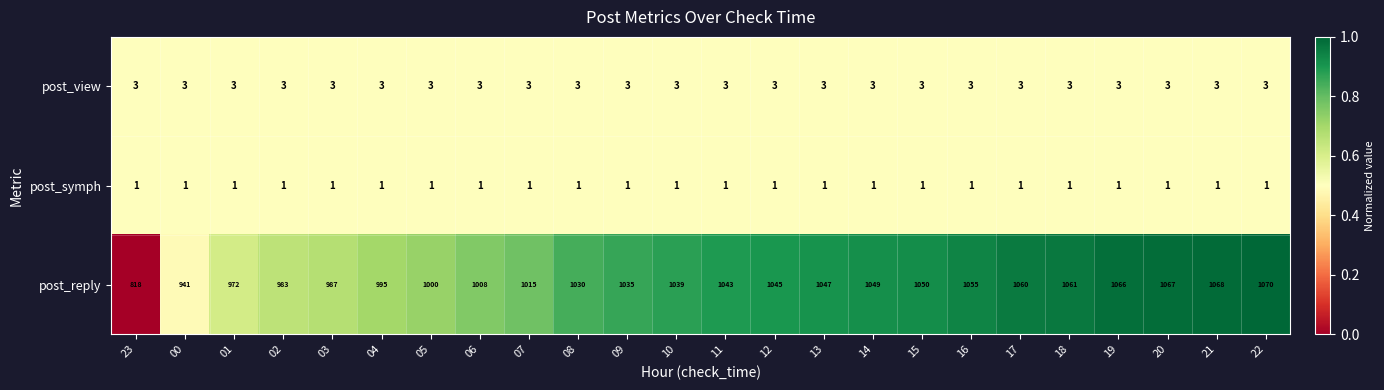

Between 05 and 20, which series saw the biggest shift?

post_reply